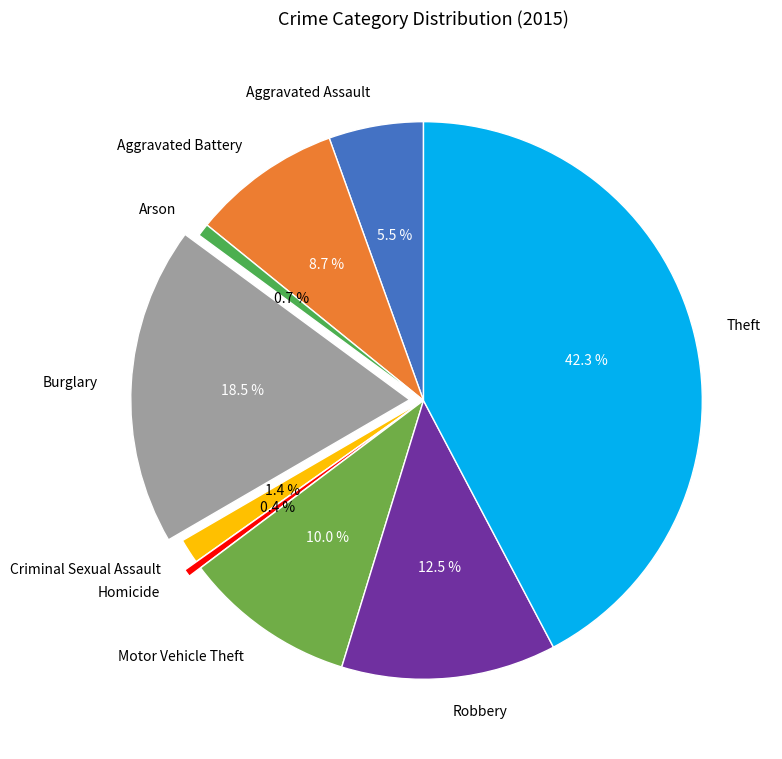

To the nearest percent, what portion does Theft represent?

42%